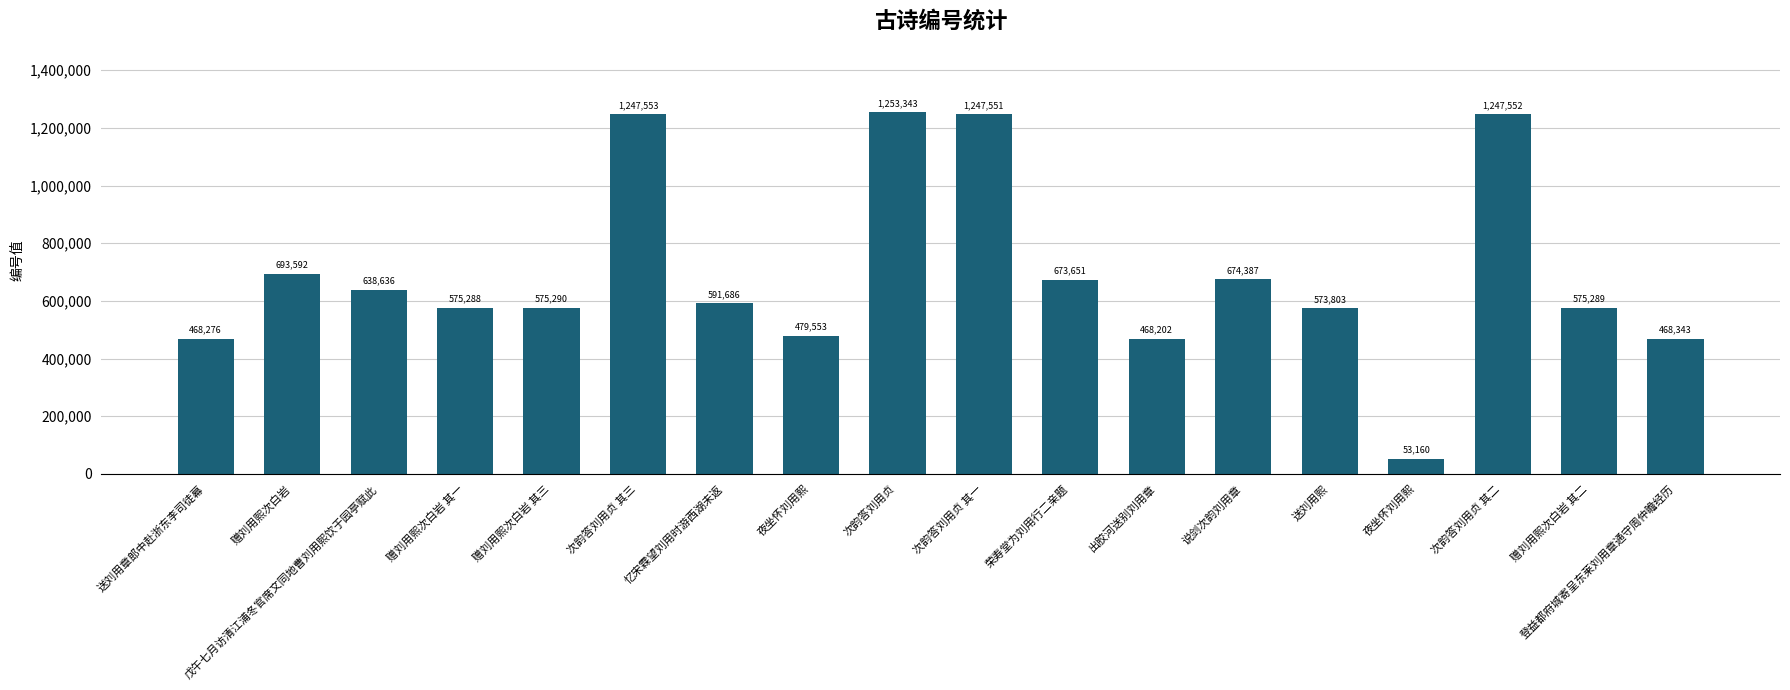

Are the bars grouped side by side (vs. stacked)?

No